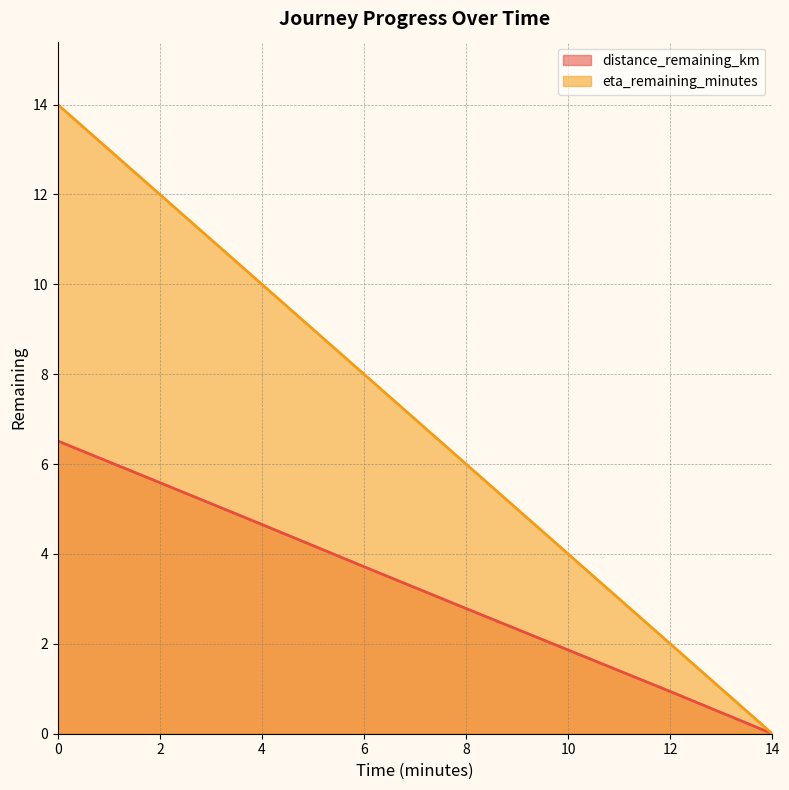

True or false: distance_remaining_km has a value of 5.1 at 6.

False